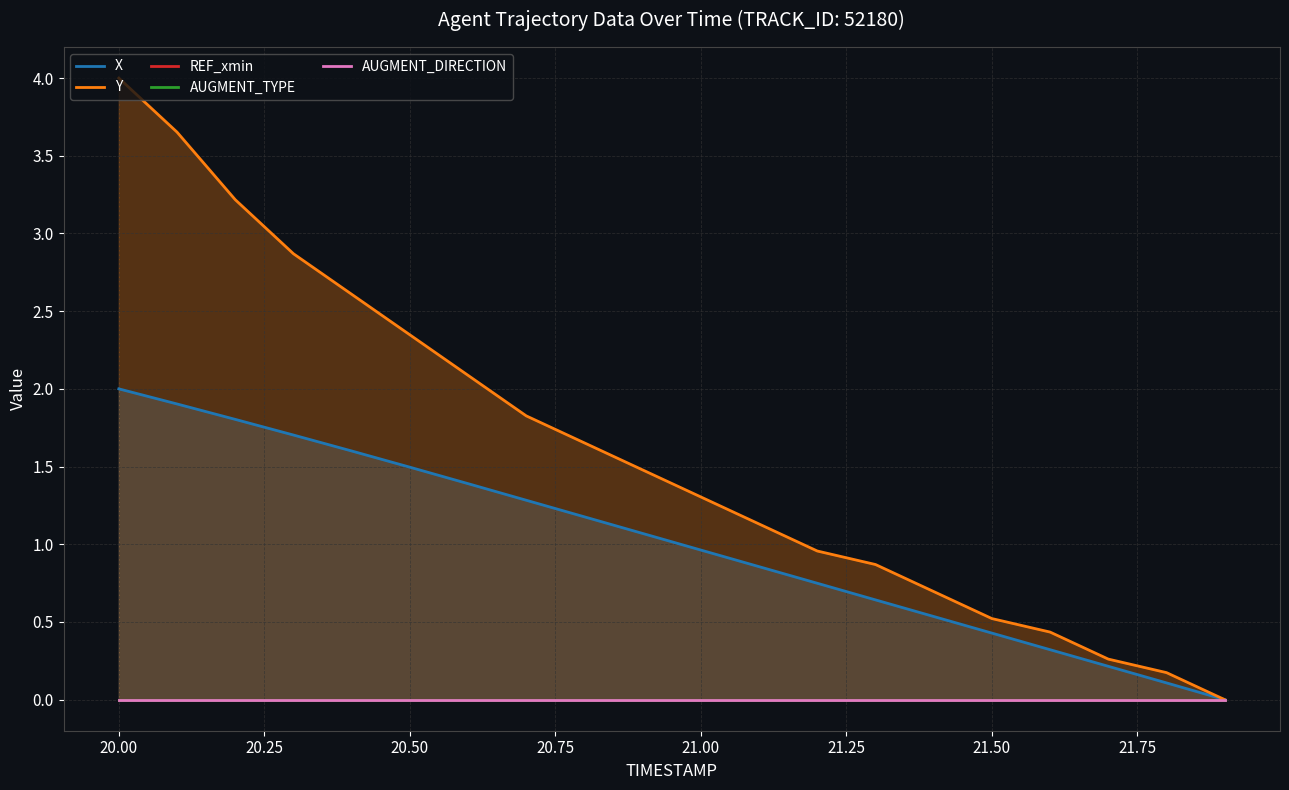

Reading right to left, transcribe all the data shown in this chart.

X: 0.0	0.1	0.2	0.3	0.4	0.5	0.6	0.7	0.9	1.0	1.1	1.2	1.3	1.4	1.5	1.6	1.7	1.8	1.9	2.0
Y: 0.0	0.2	0.3	0.4	0.5	0.7	0.9	1.0	1.1	1.3	1.5	1.7	1.8	2.1	2.3	2.6	2.9	3.2	3.7	4.0
REF_xmin: 0.0	0.0	0.0	0.0	0.0	0.0	0.0	0.0	0.0	0.0	0.0	0.0	0.0	0.0	0.0	0.0	0.0	0.0	0.0	0.0
AUGMENT_TYPE: 0.0	0.0	0.0	0.0	0.0	0.0	0.0	0.0	0.0	0.0	0.0	0.0	0.0	0.0	0.0	0.0	0.0	0.0	0.0	0.0
AUGMENT_DIRECTION: 0.0	0.0	0.0	0.0	0.0	0.0	0.0	0.0	0.0	0.0	0.0	0.0	0.0	0.0	0.0	0.0	0.0	0.0	0.0	0.0